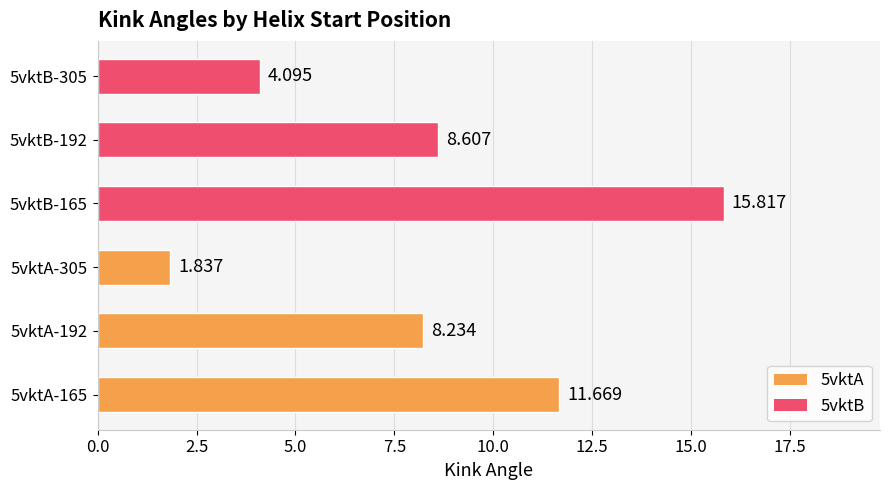

Does the chart contain stacked bars?

No